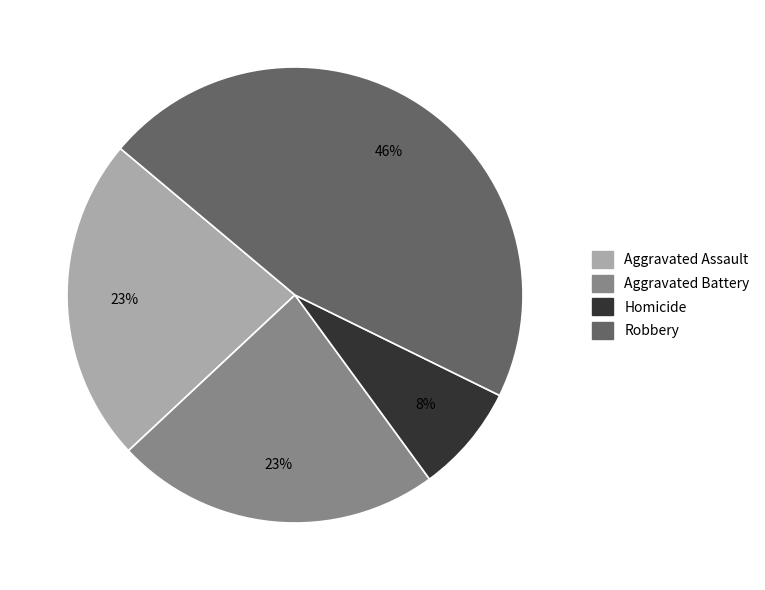

Is there a majority slice in this chart?

No